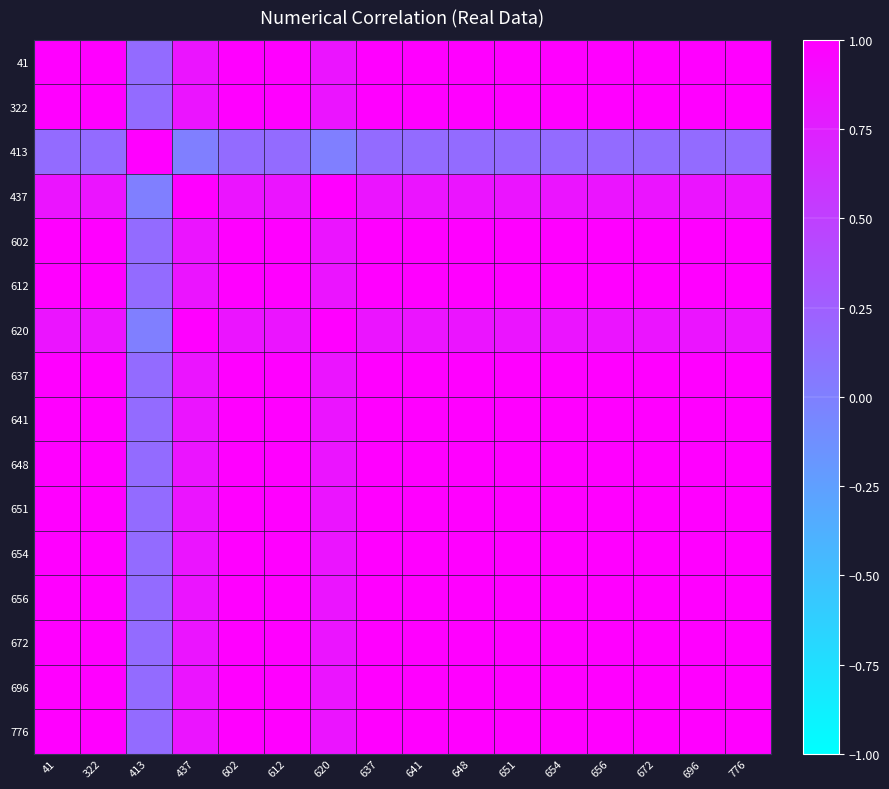

What is the spread (max minus min) of values at 648?

0.8